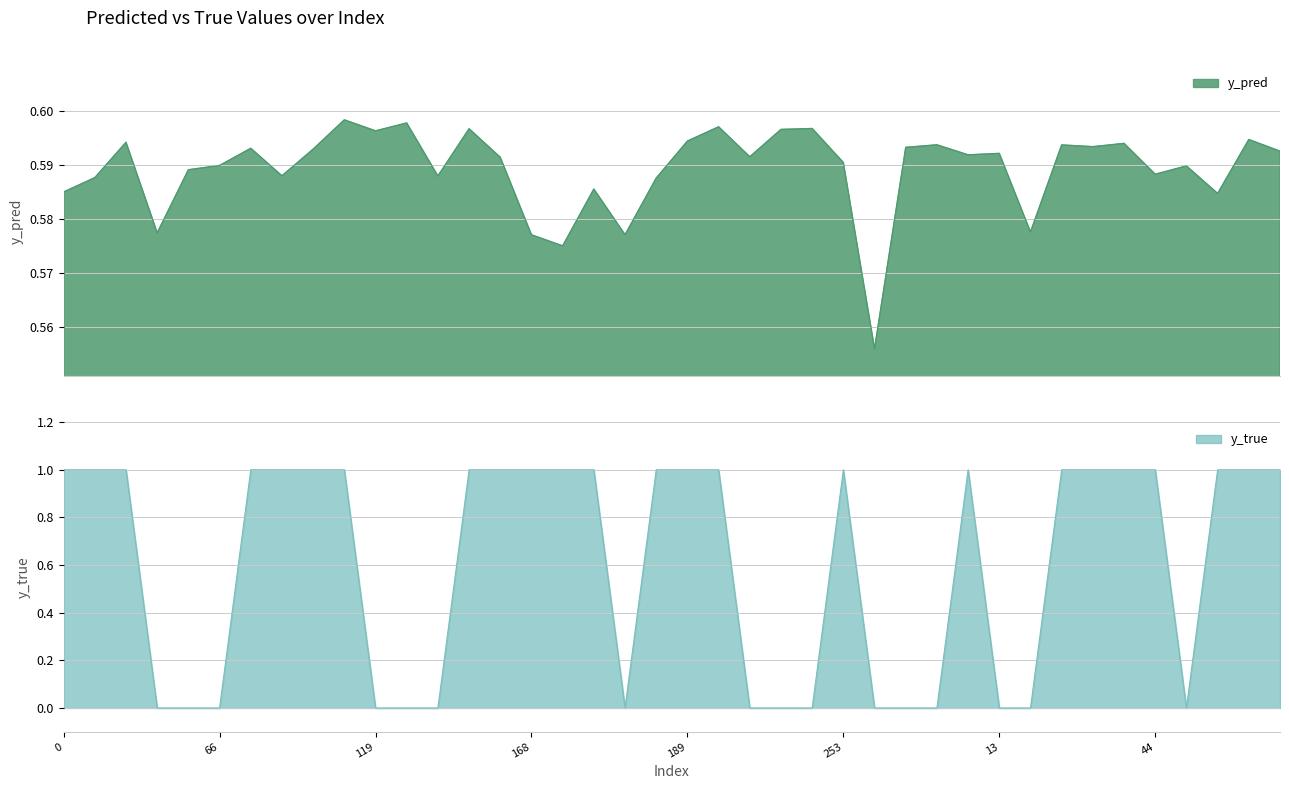

Where is y_pred nearest to the value 0?

257